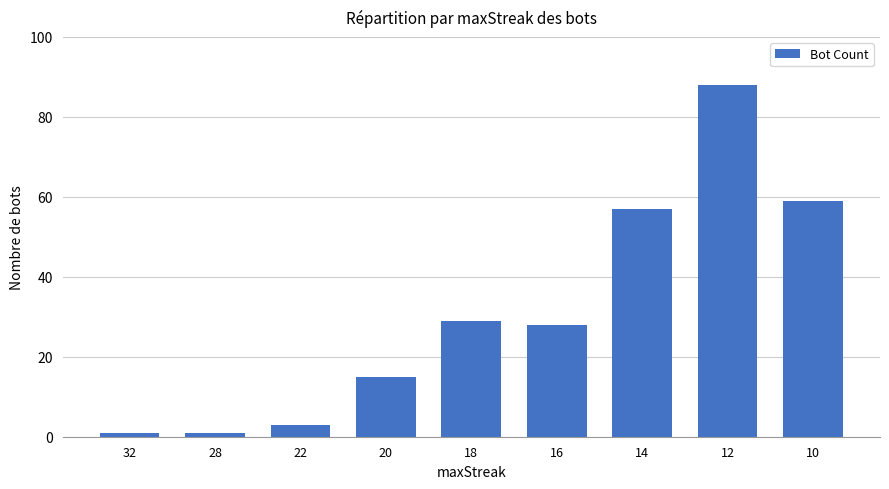

What is the value of the 3rd bar from the left?

3